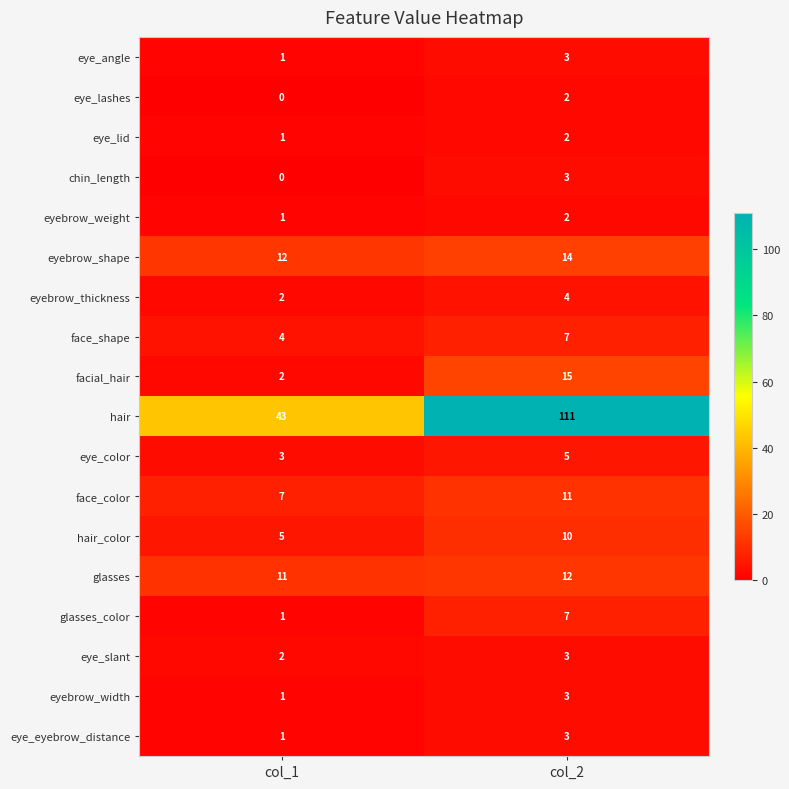

Which series has the largest total across all categories?

hair